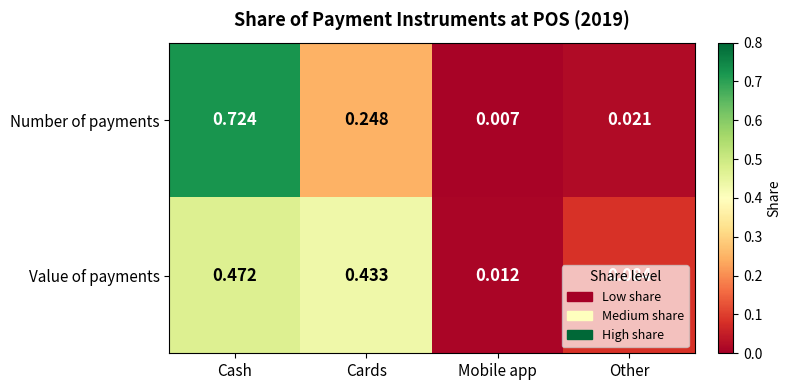

At which label does Number of payments reach its peak?

Cash